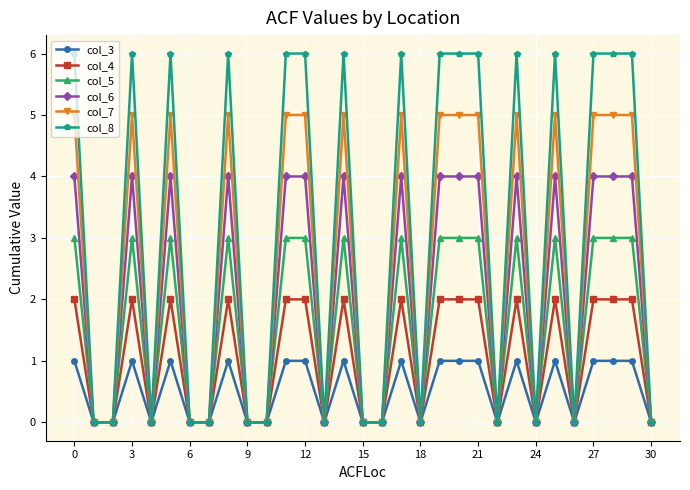

What is the value of the col_8 point at the 30th from the left?

6